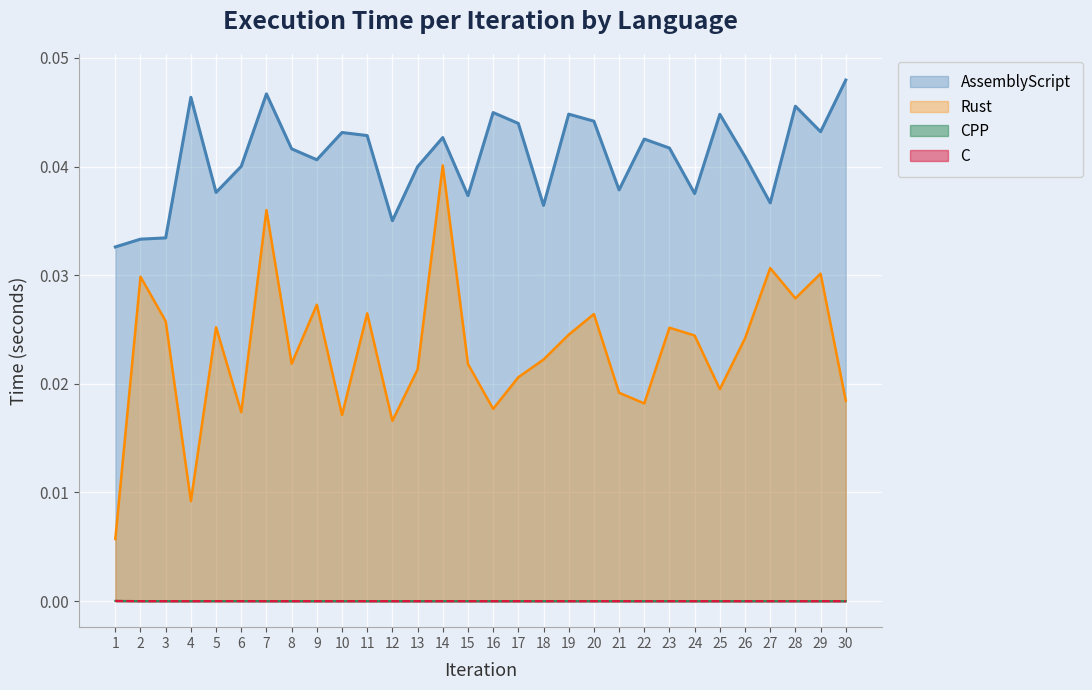

In Rust, how many points are higher than both neighbors (excluding endpoints)?

10